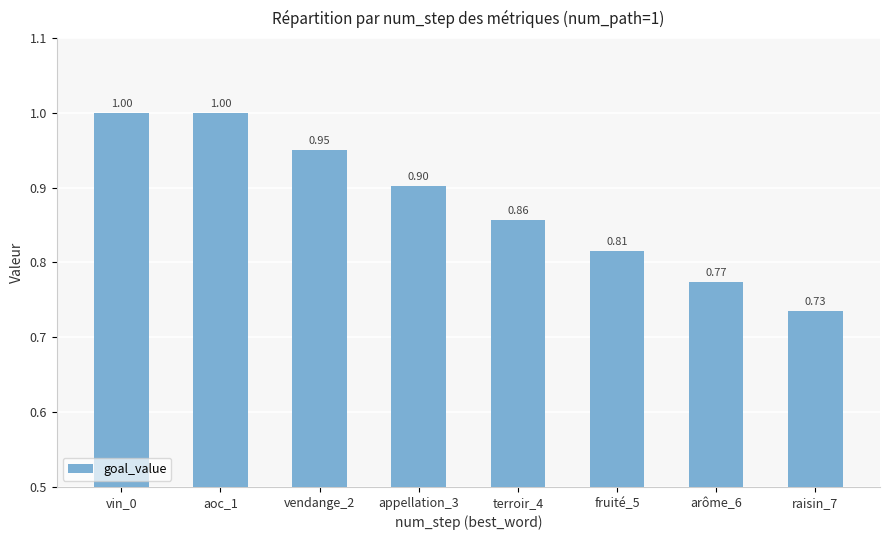

What is the sum of all values?

7.0